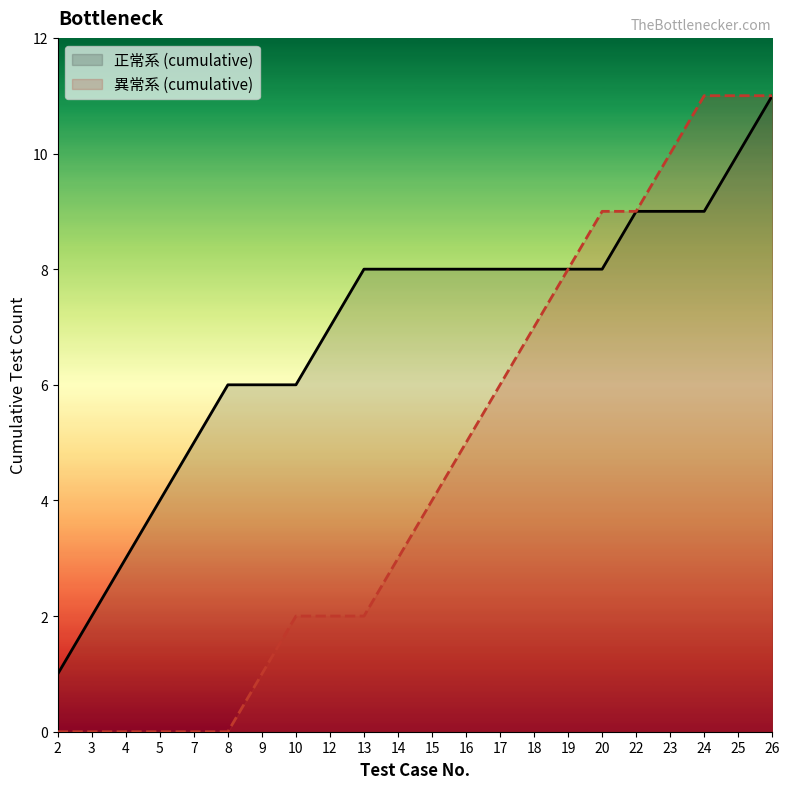

How many lines are shown in the chart?

2